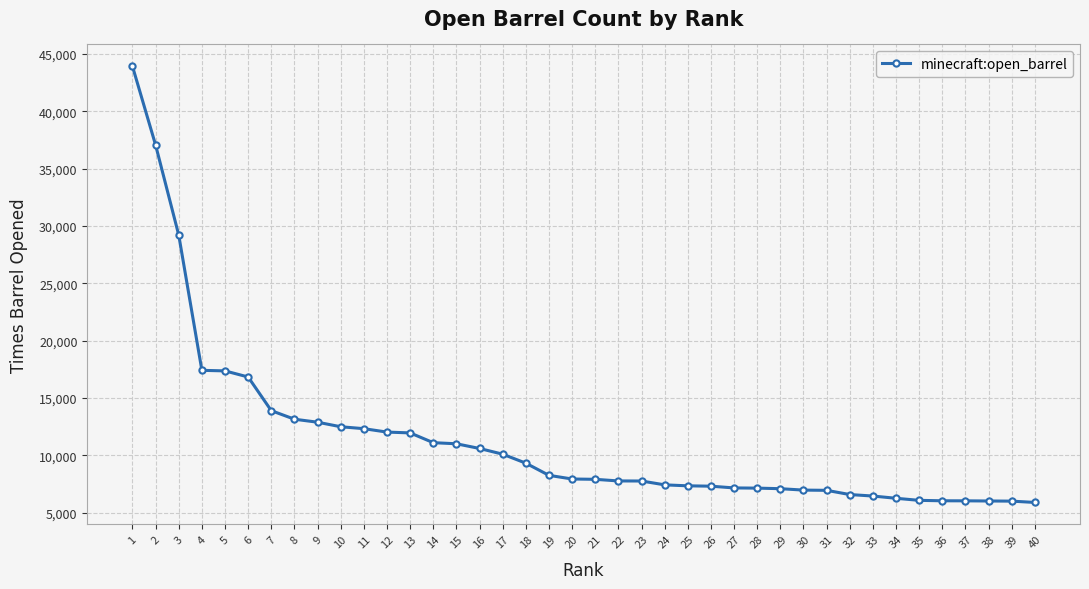

What is the value of the 5th point from the left?

17359